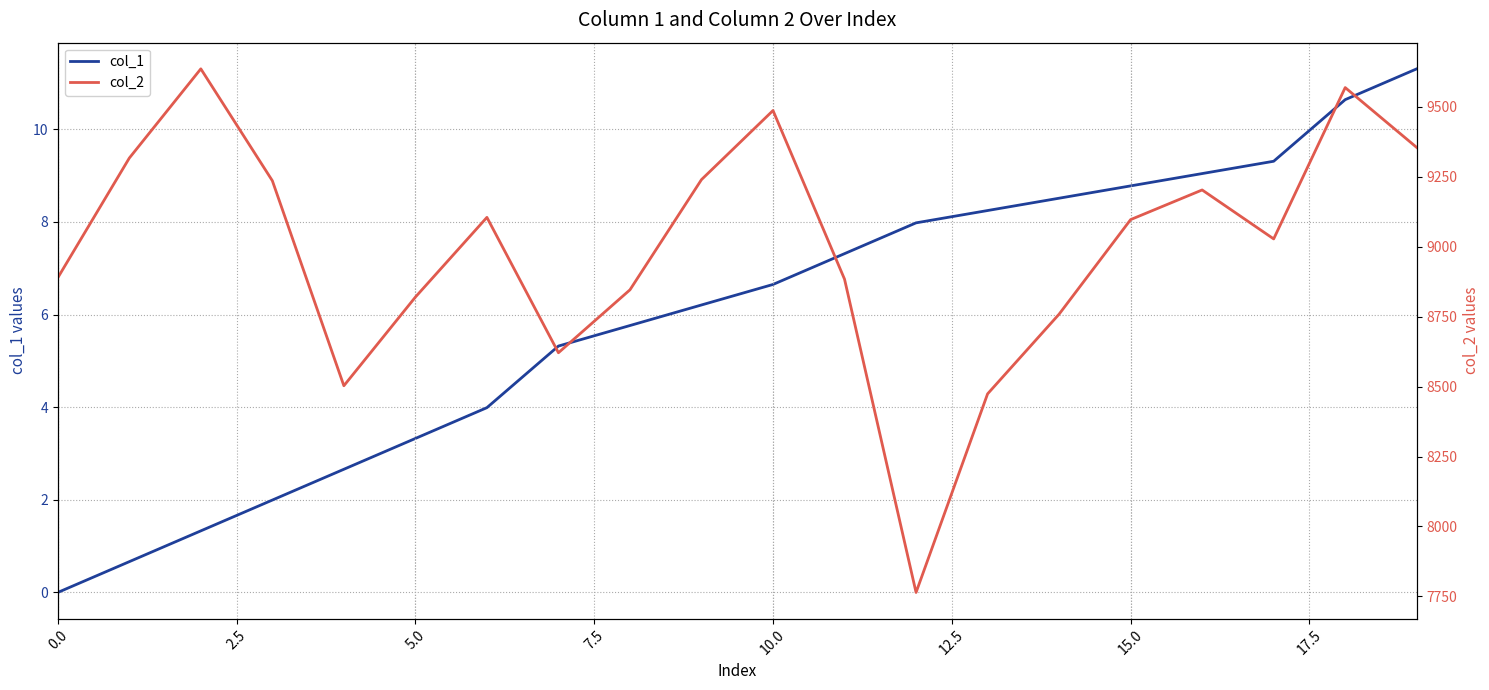

Is it true that col_1 equals 4.8 at 0.0?

False